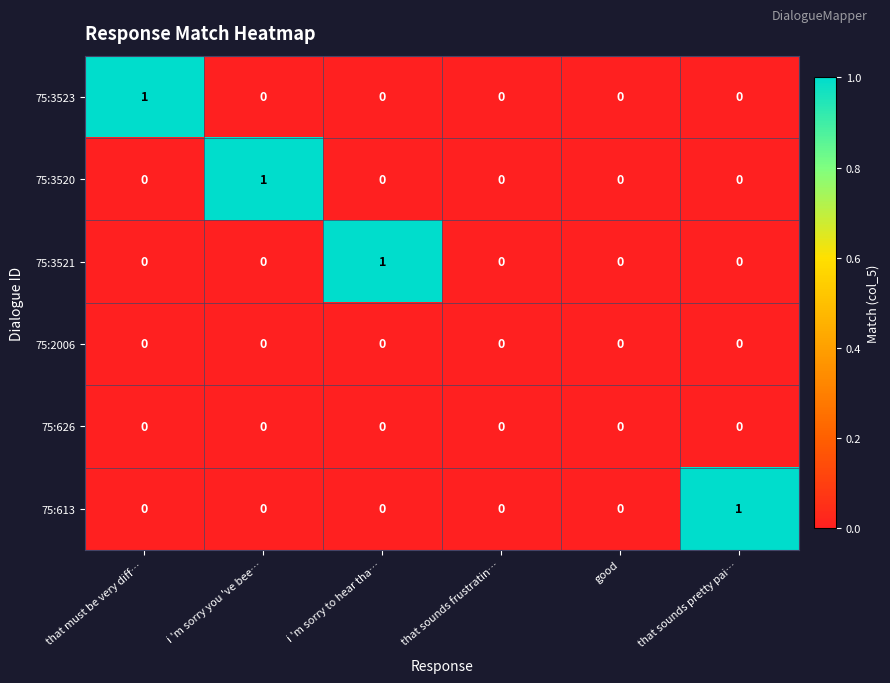

Is it true that 75:613 equals -1 at i 'm sorry you 've bee…?

False